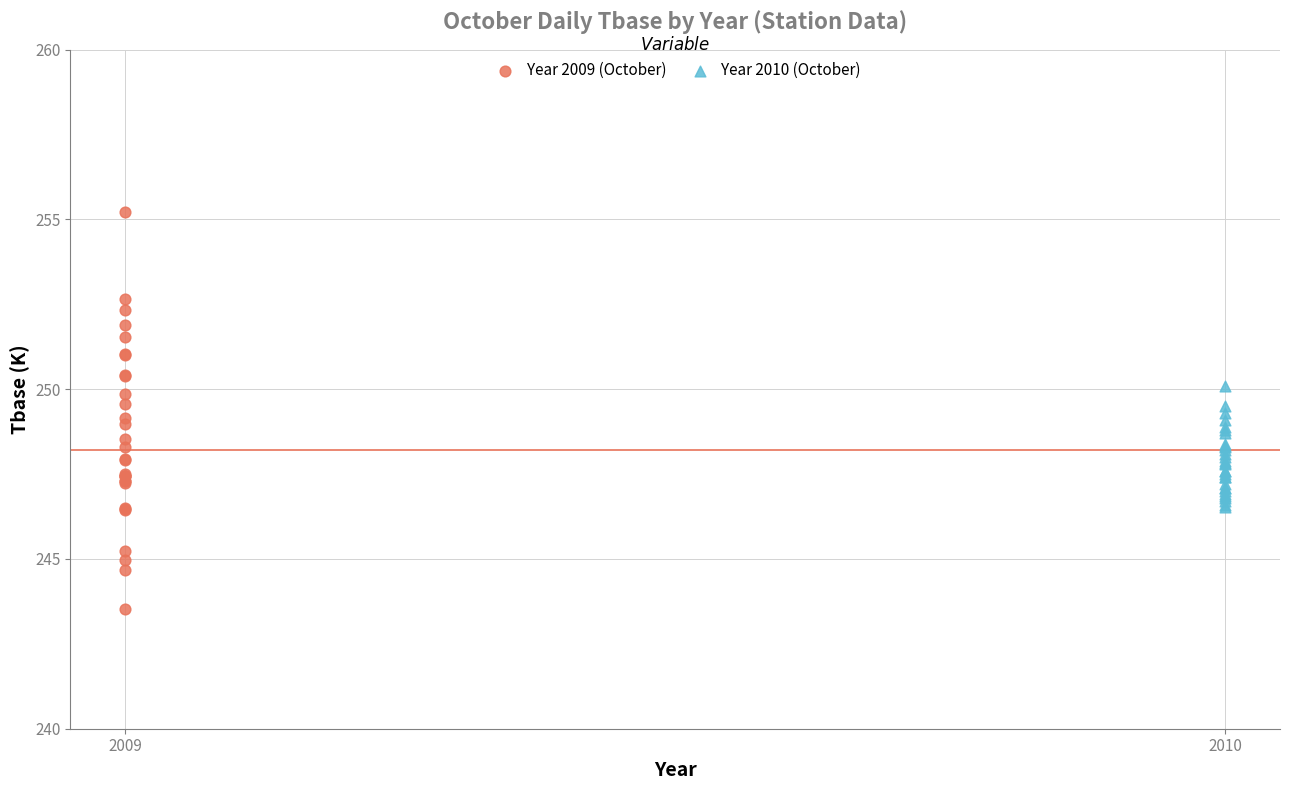

Which series has the largest Y range (max minus min)?

Year 2009 (October)